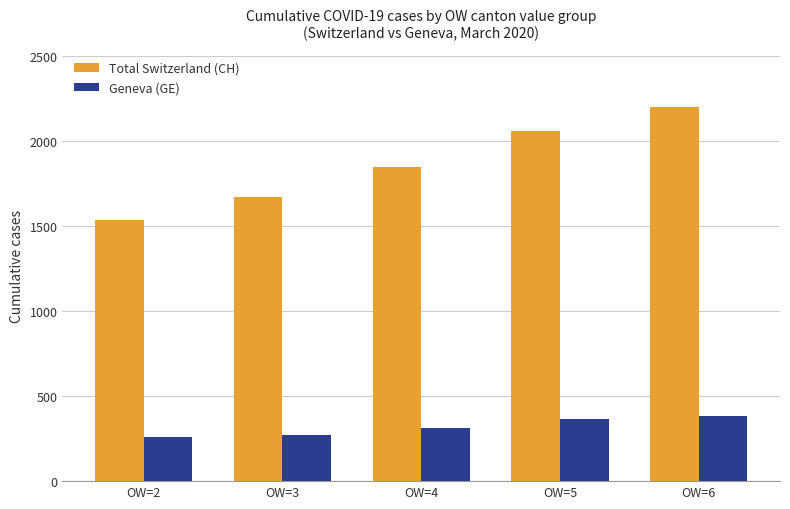

How many distinct data groups are displayed?

2